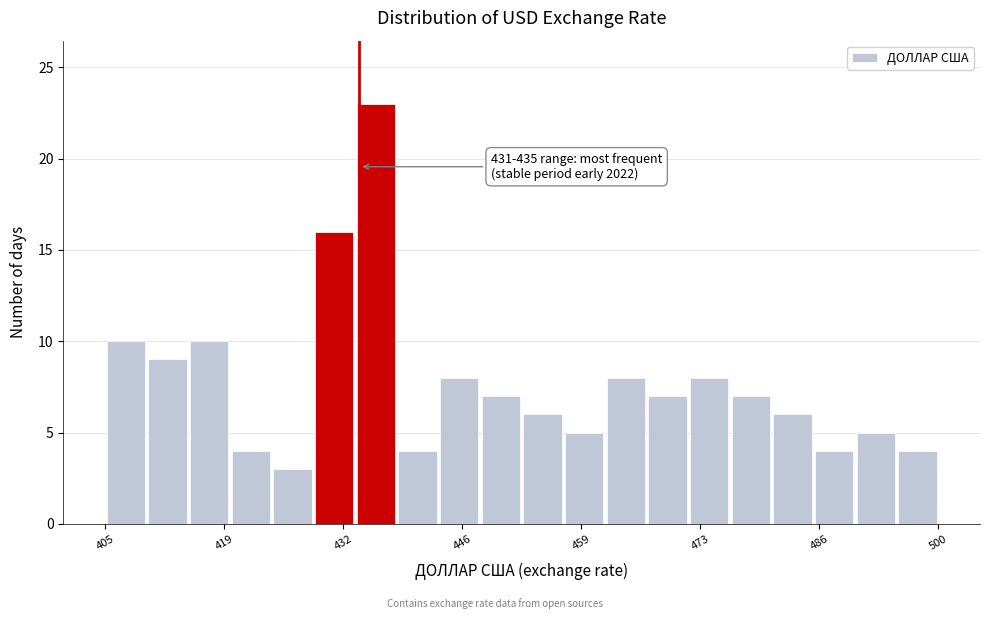

Around what value on the x-axis is the tallest bar? Give the approximate position of its centre, as read against the axis.

436